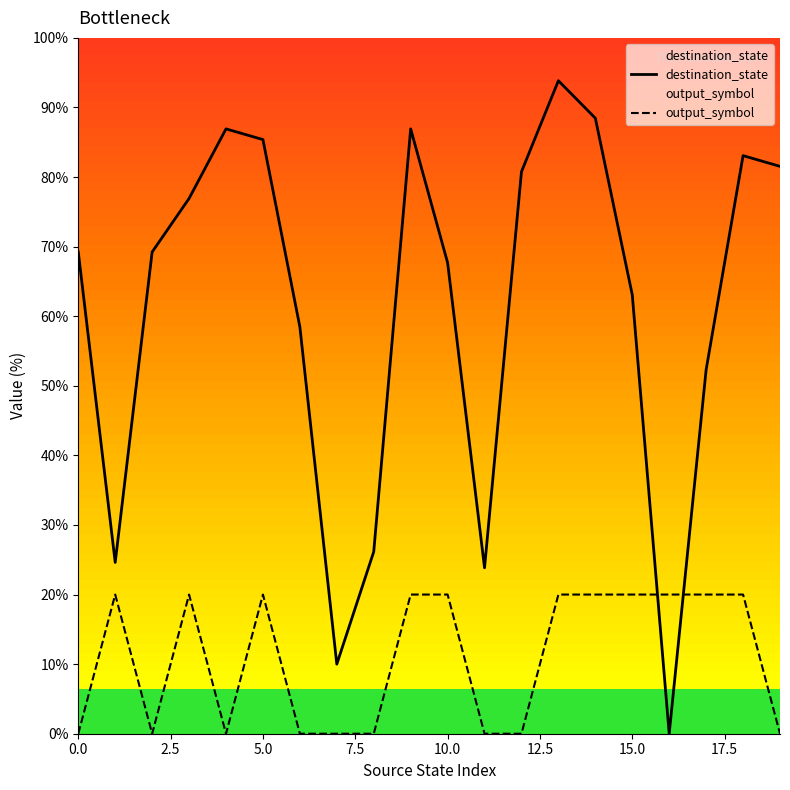

At how many categories does at least one series exceed 45?

15